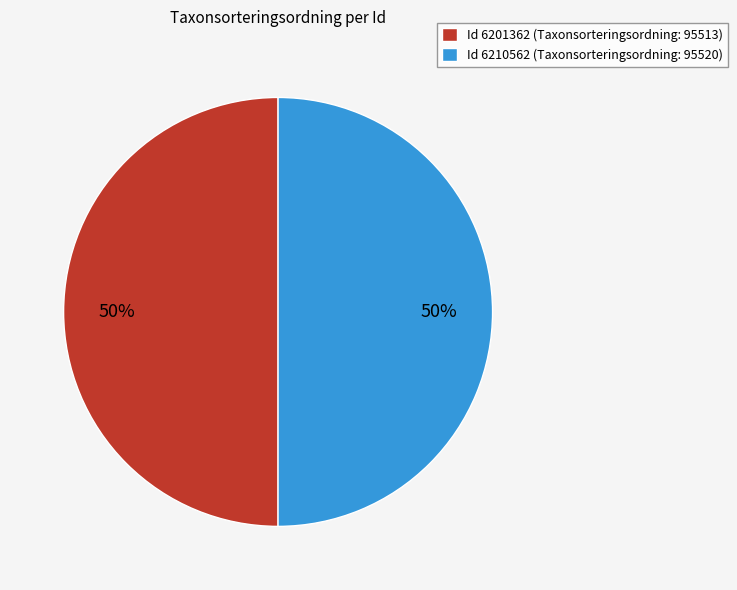

How many segments does this pie chart have?

2